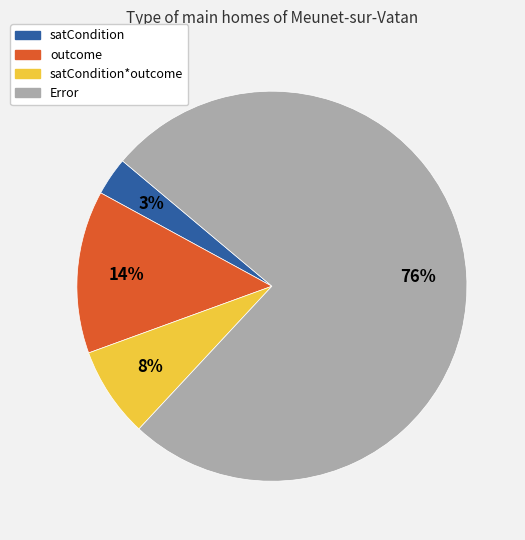

To the nearest percent, what portion does satCondition represent?

3%